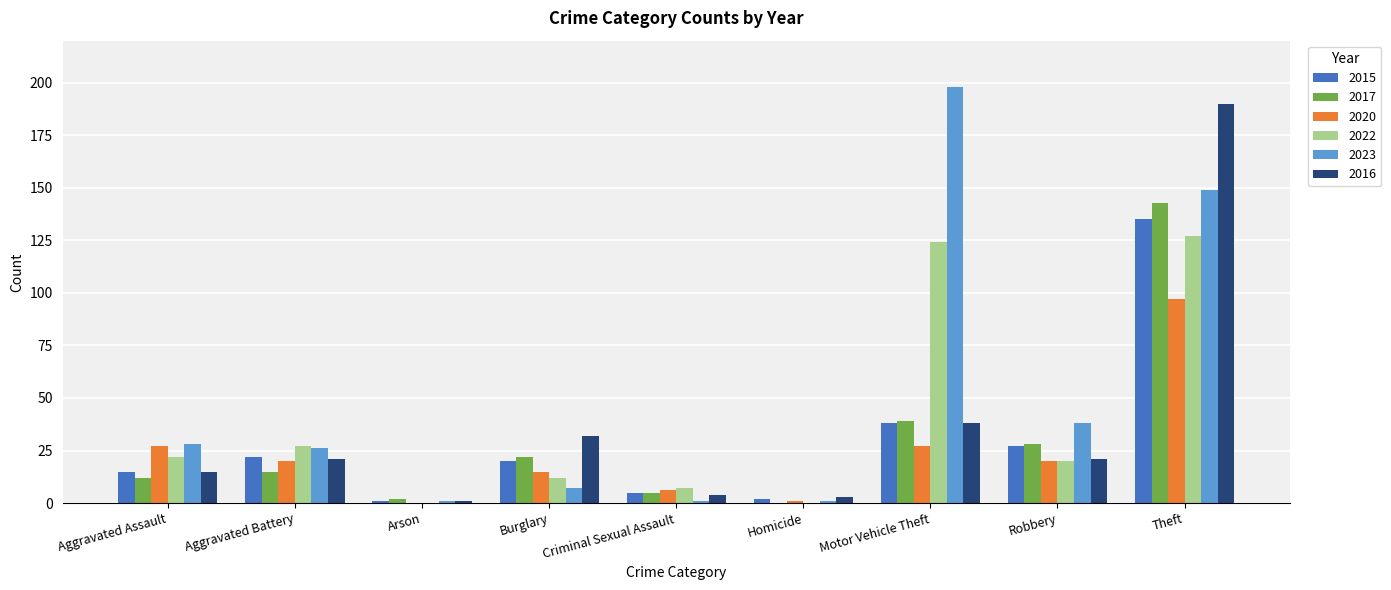

What is the sum of the 2016 values at Motor Vehicle Theft and Arson?

39